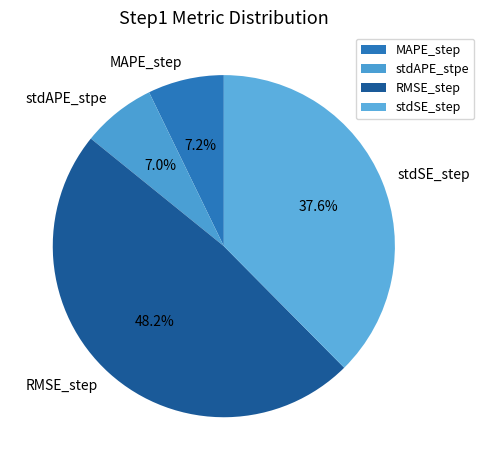

What percentage is the stdSE_step slice, to the nearest percent?

38%